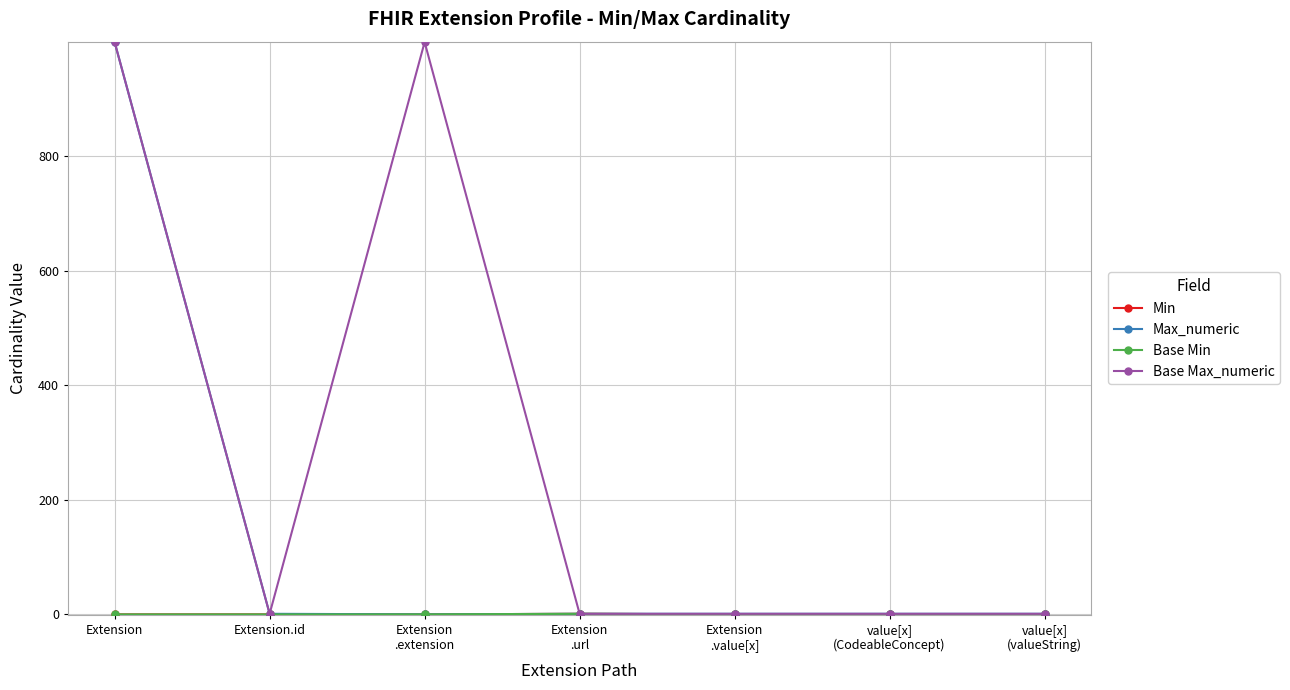

Is the value of Max_numeric at Extension greater than the value of Base Max_numeric at Extension?

No